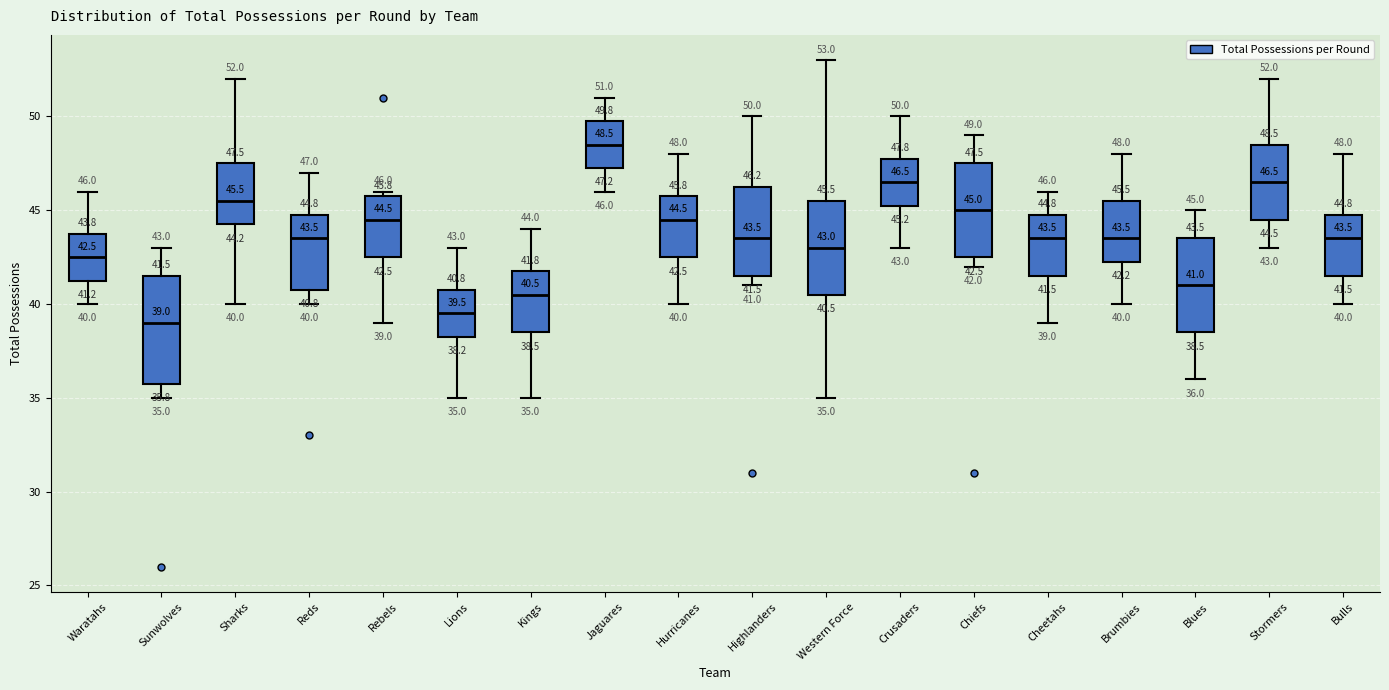

Comparing the boxes themselves (not the whiskers), which one is the tallest?

Sunwolves